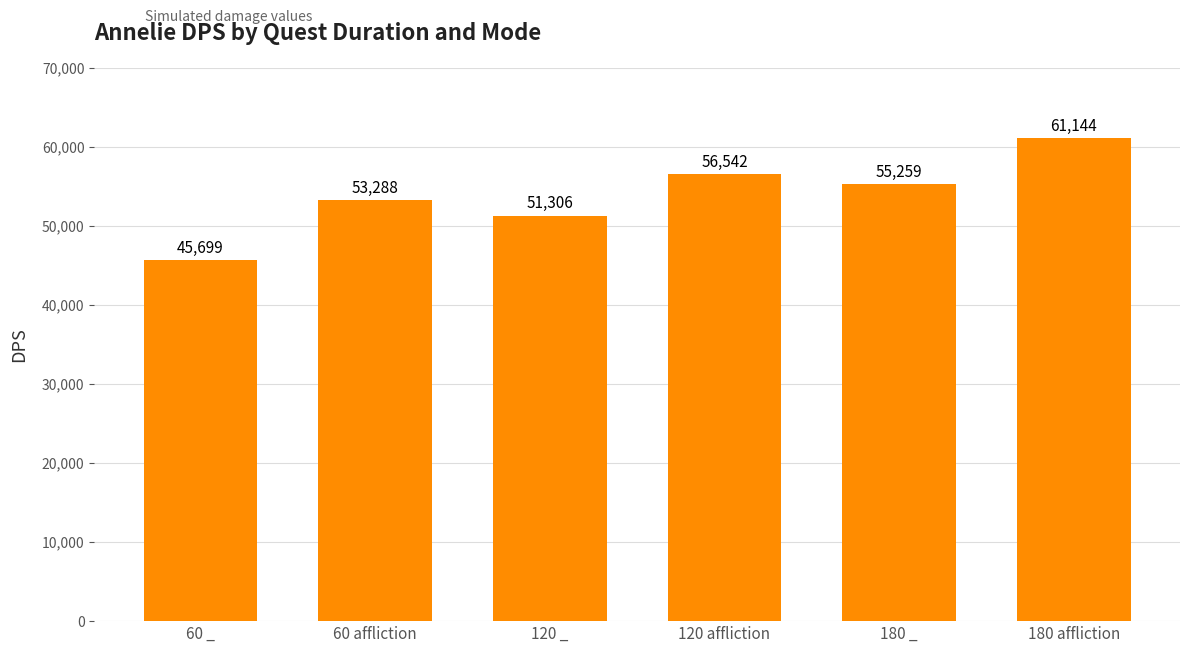

Reading left to right, what are all the values shown in this chart?

45699	53288	51306	56542	55259	61144